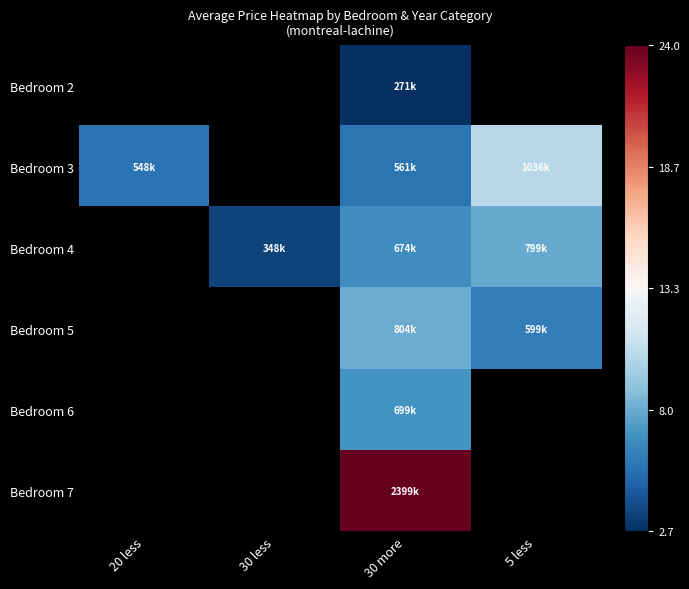

True or false: Bedroom 4 has a value of 348000.0 at 30 less.

True